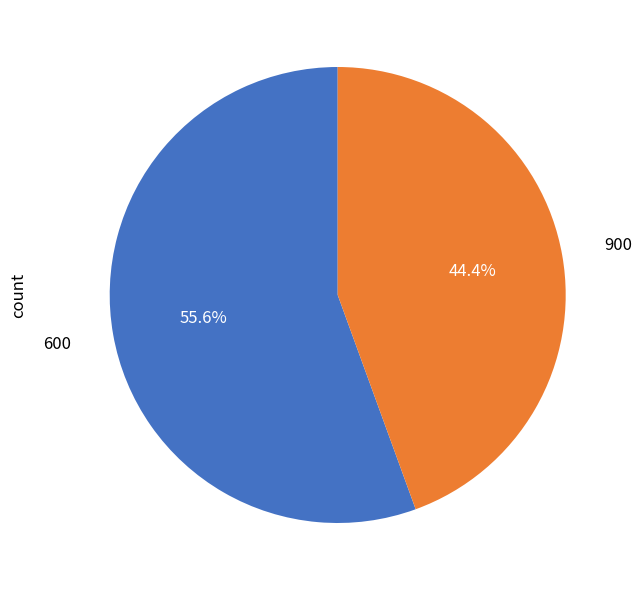

Combined, do 600 and 900 account for over 50%?

Yes